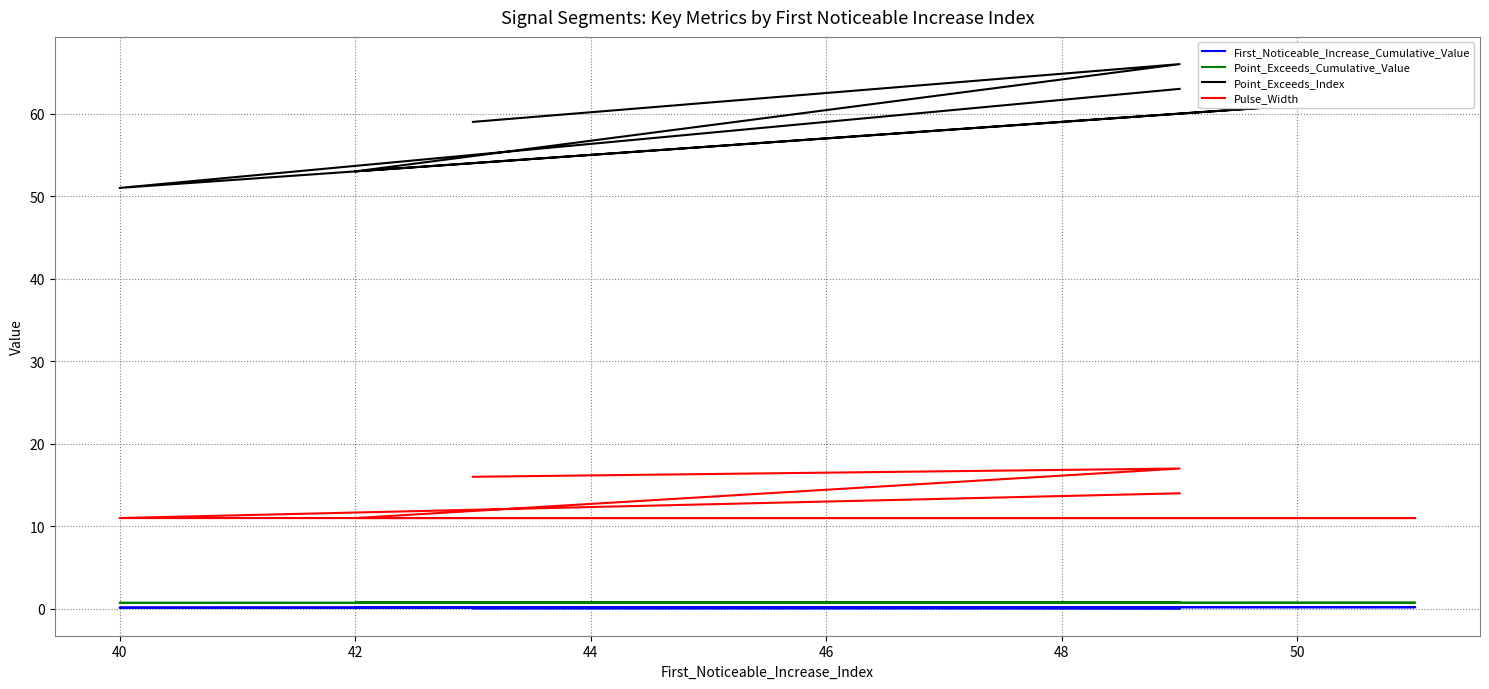

Which series has the largest range (max minus min)?

Point_Exceeds_Index